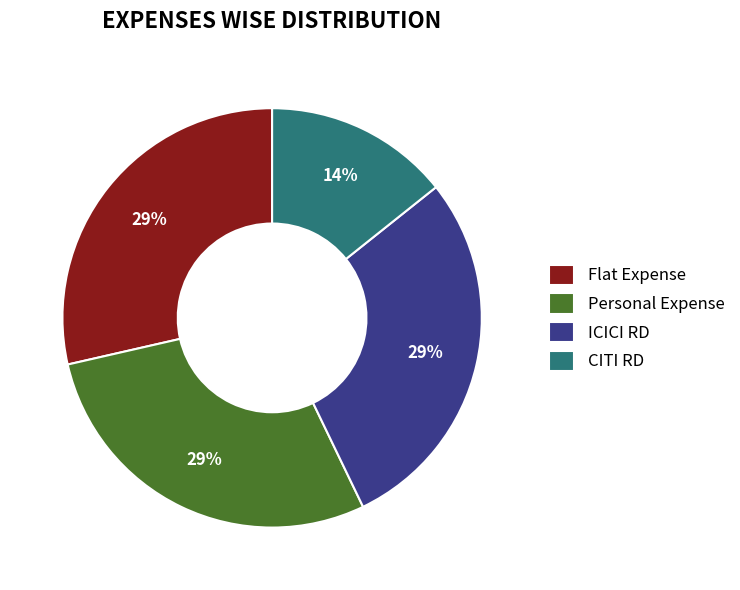

The CITI RD slice represents 25% of the pie. True or false?

False